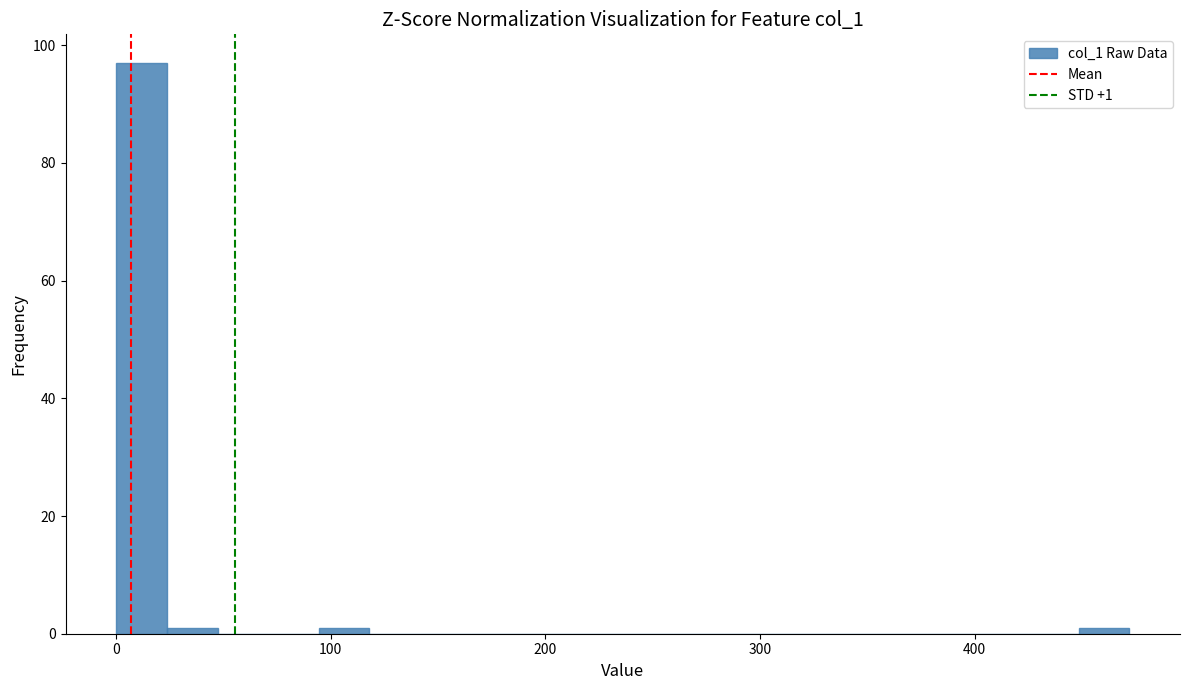

Around what value on the x-axis is the tallest bar? Give the approximate position of its centre, as read against the axis.

10